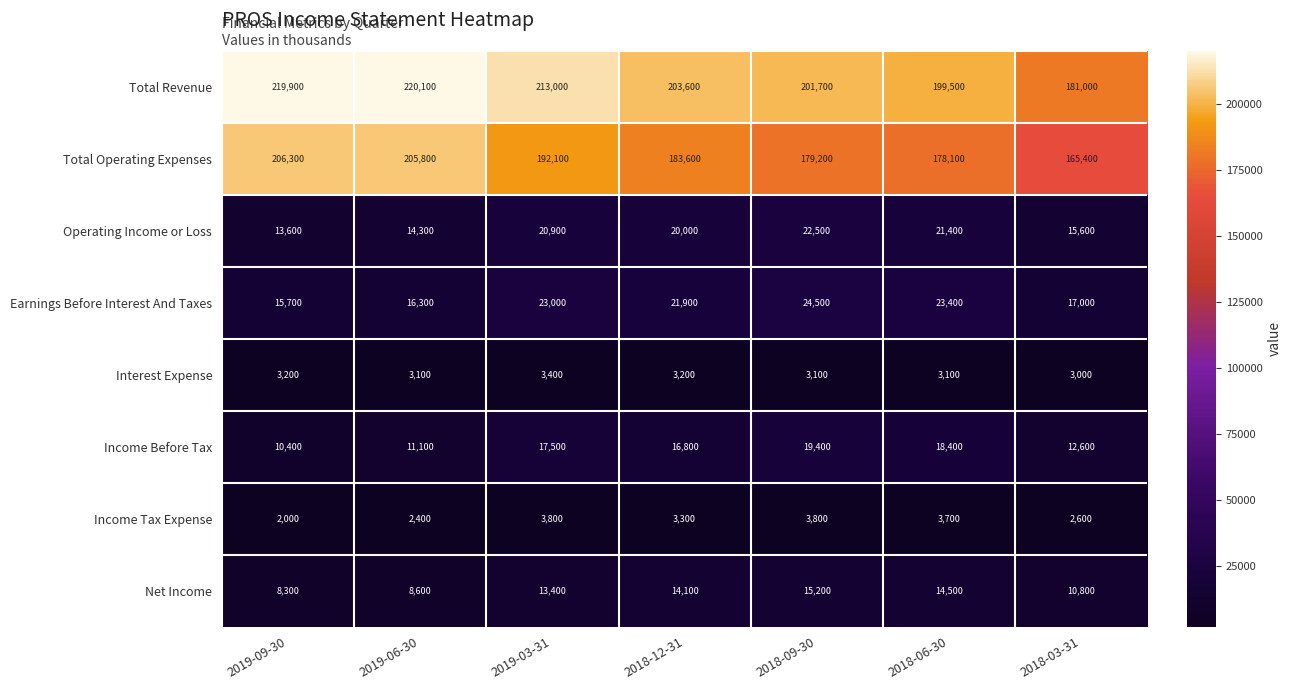

Which series has the largest total across all categories?

Total Revenue